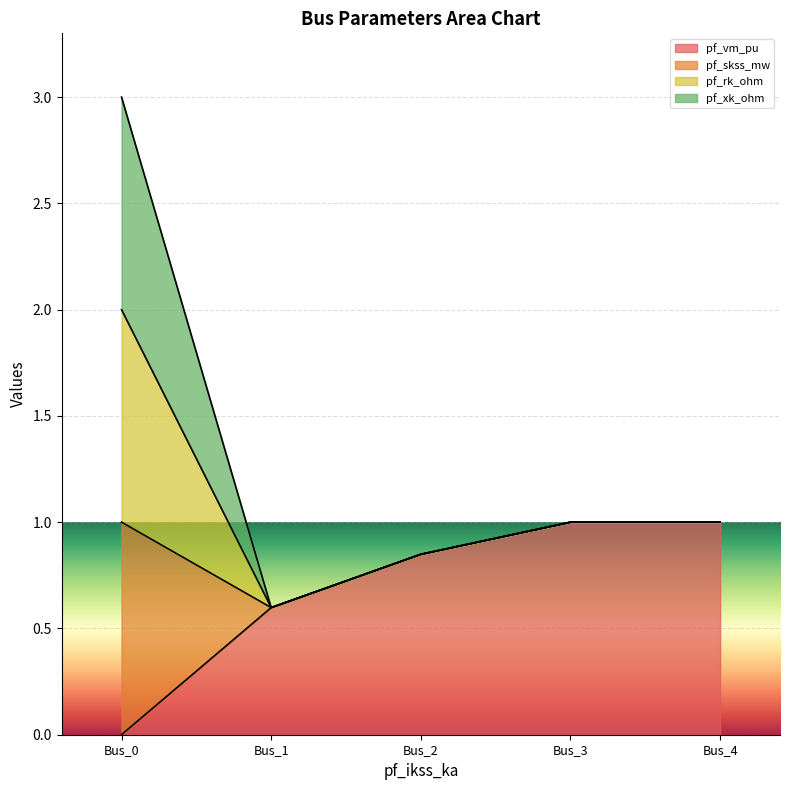

The pf_vm_pu series shows 0.0 at Bus_0. True or false?

True